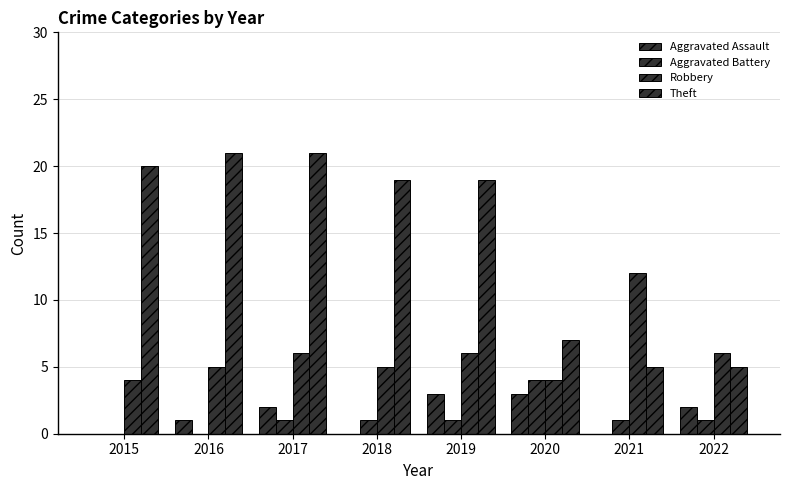

How many data points does each series have?

8